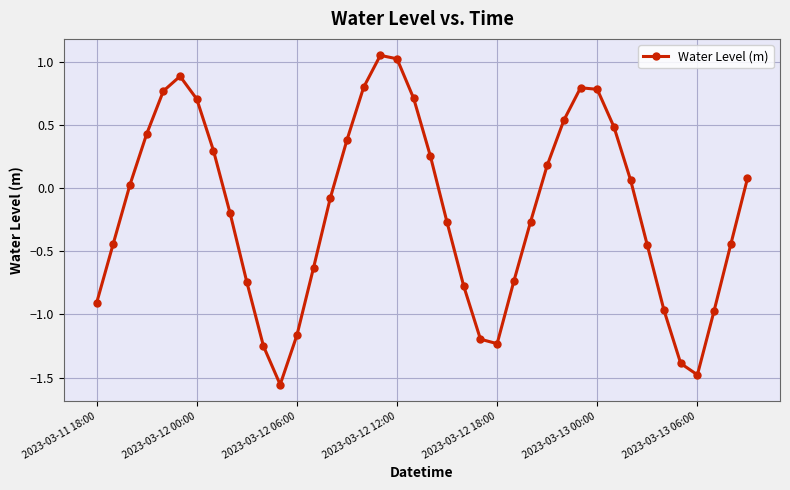

How many categories are shown in the chart?

40